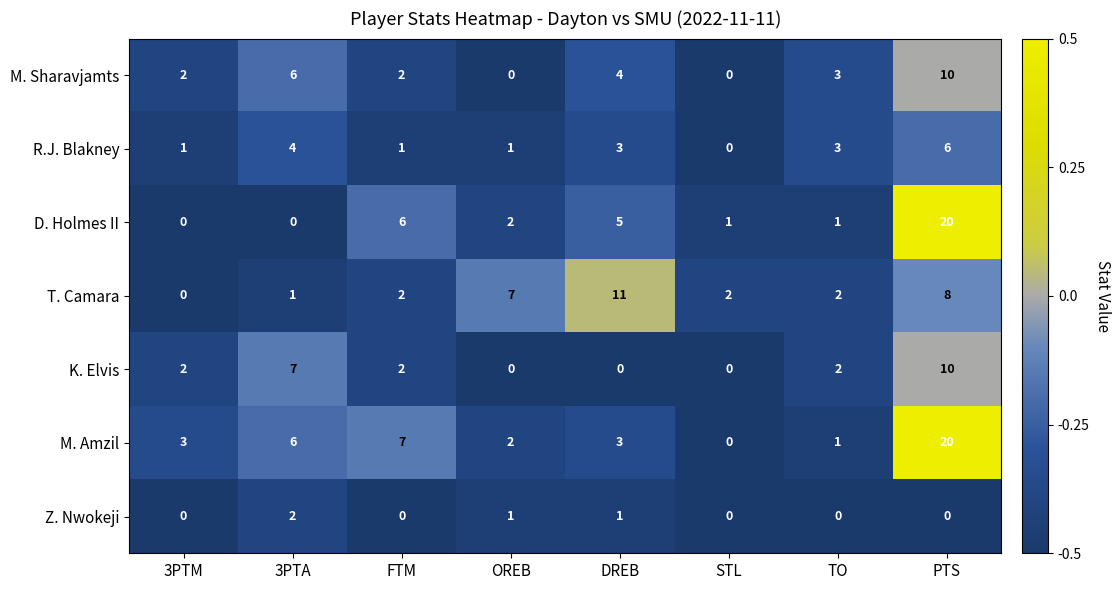

What is the highest value of the M. Sharavjamts series?

10